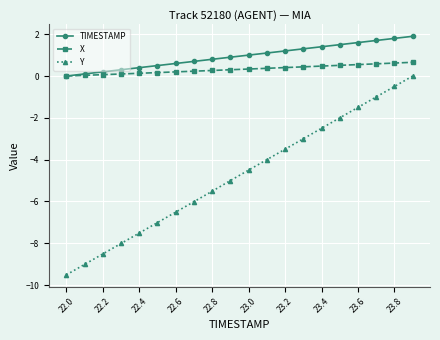

What is the value of the Y point at the 8th from the left?

-6.0